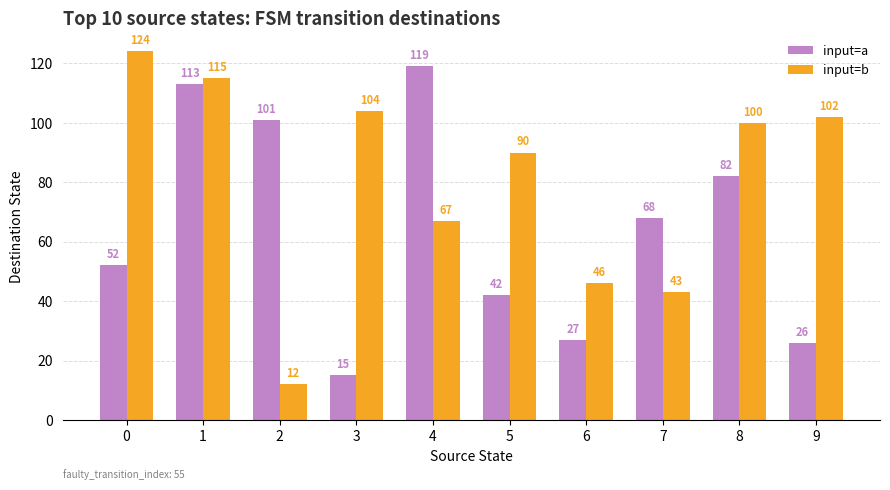

Rank the series by their average value, from lowest to highest.

input=a, input=b